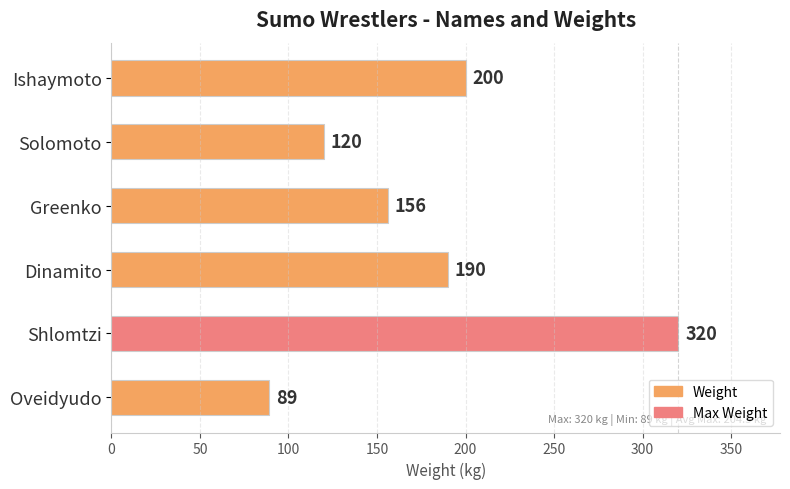

The chart shows a value of 190 at Dinamito. True or false?

True